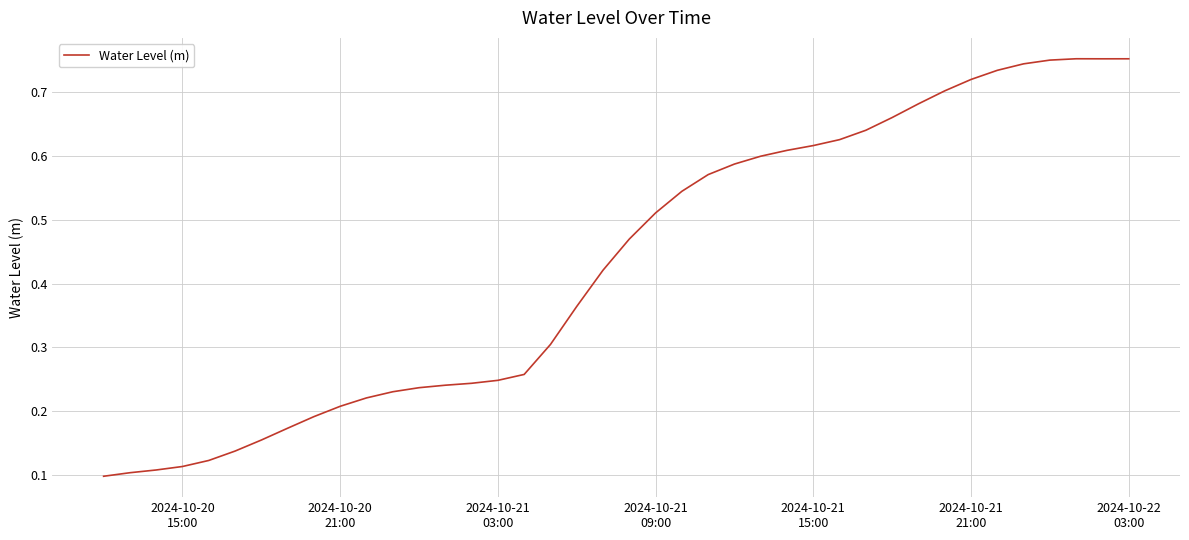

How many lines are shown in the chart?

1